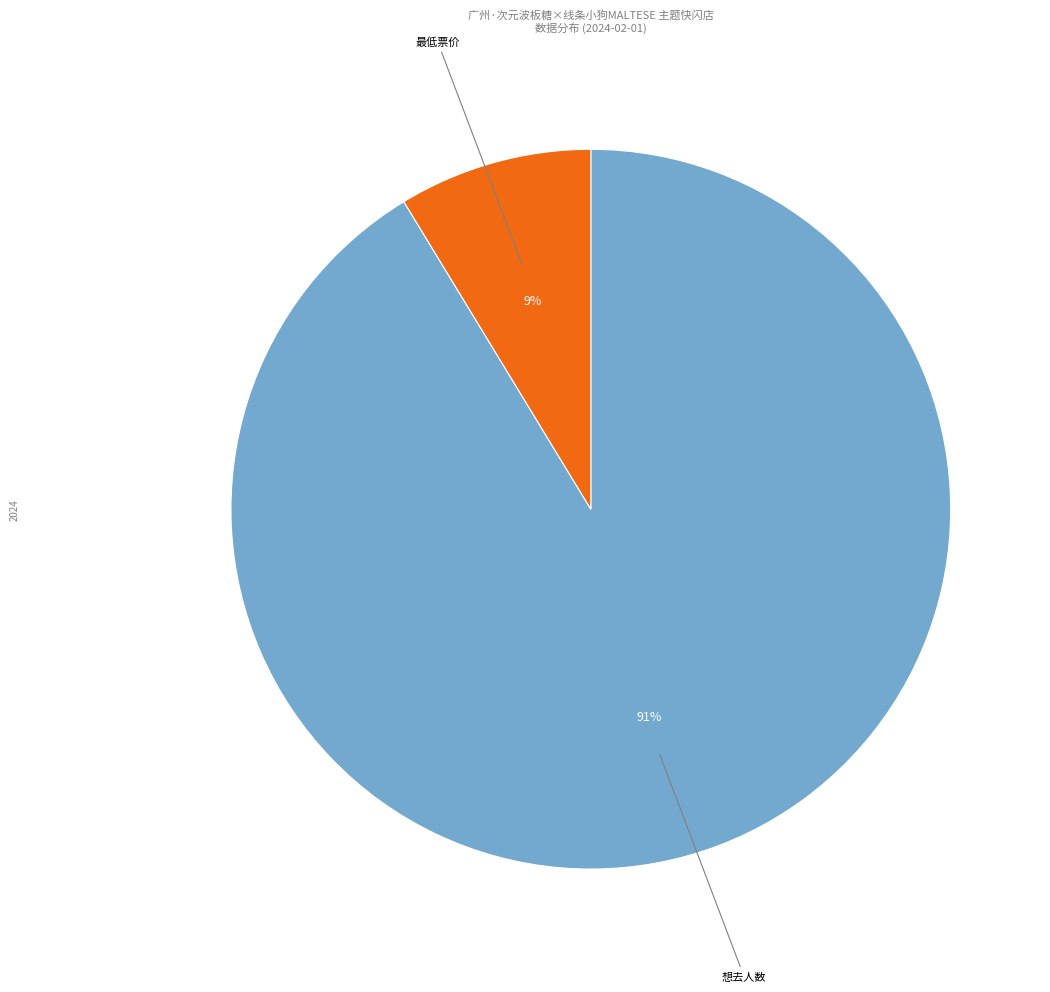

Does any single category account for the majority?

Yes